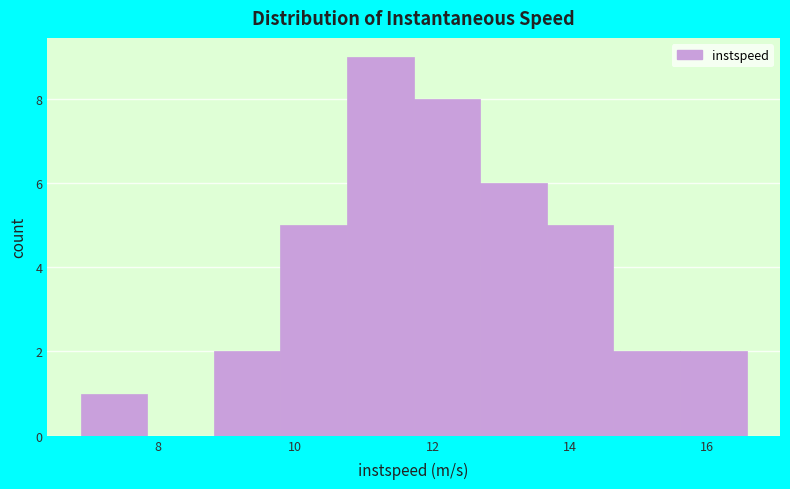

Reading left to right, transcribe this chart: for each bar, give the range it covers on the x-axis and its height. Neither the bar edges nor the heights are printed on the chart, so give them approximately, as read against the axes.

6.8 to 7.8: 1
7.8 to 8.8: 0
8.8 to 9.8: 2
9.8 to 10.8: 5
10.8 to 11.8: 9
11.8 to 12.6: 8
12.6 to 13.6: 6
13.6 to 14.6: 5
14.6 to 15.6: 2
15.6 to 16.6: 2